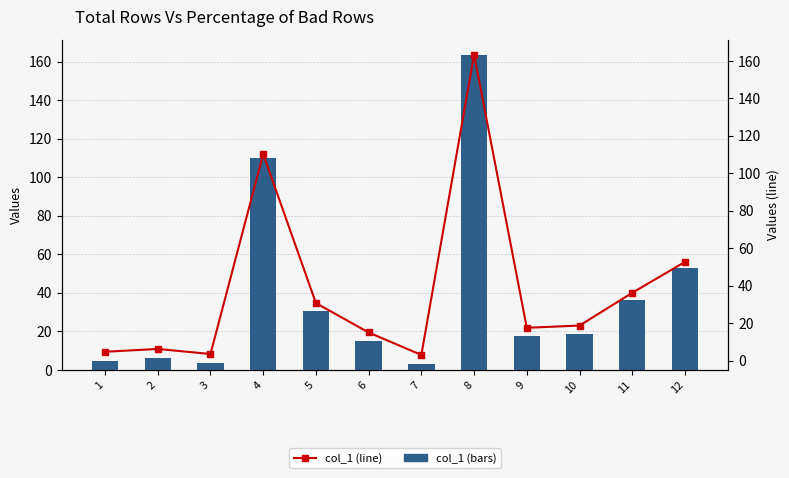

Reading left to right, extract all data points from this chart.

col_1 (bars): 4.7	6.2	3.5	110.3	30.7	15.0	3.0	163.4	17.5	18.7	36.2	52.7
col_1 (line): 4.7	6.2	3.5	110.3	30.7	15.0	3.0	163.4	17.5	18.7	36.2	52.7